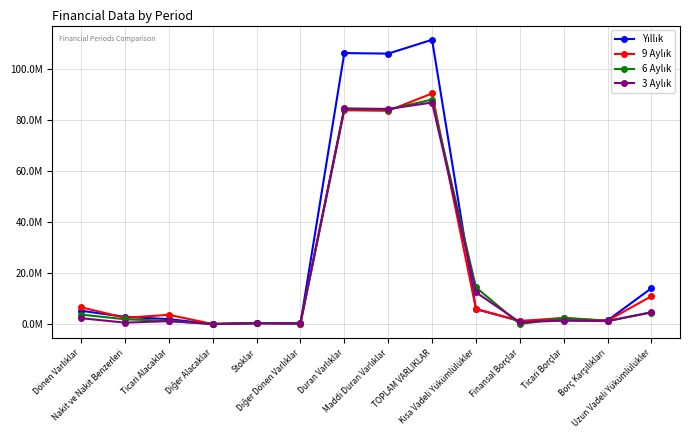

What is the label of the 1st point from the left?

Dönen Varlıklar